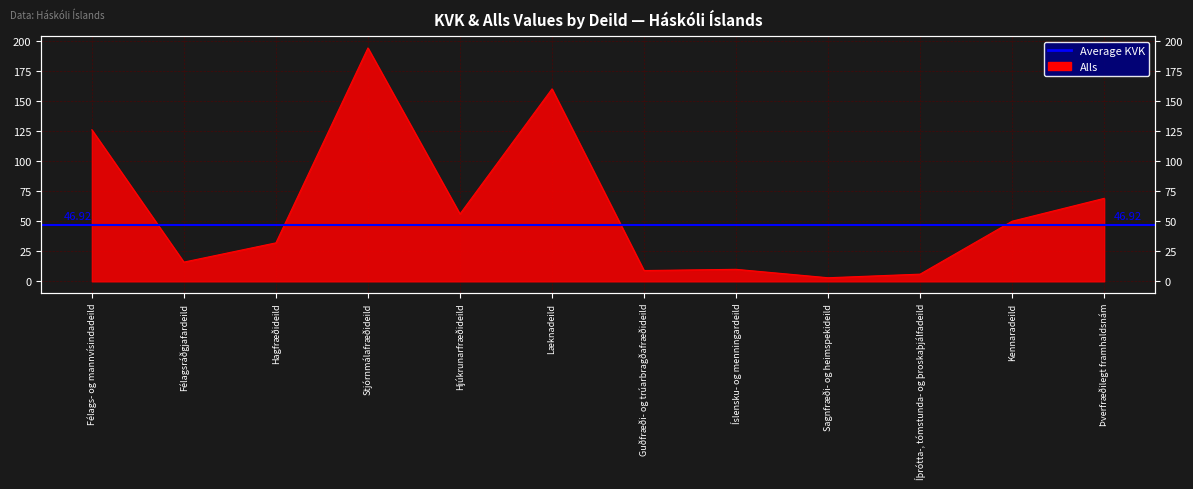

Where does the data first go above 50?

Félags- og mannvísindadeild